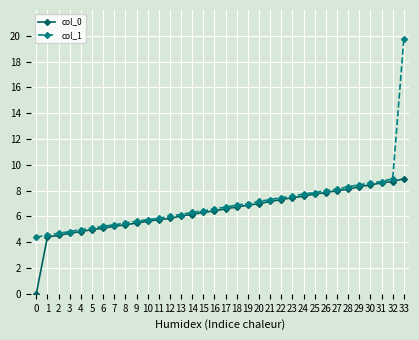

What value does the col_1 series have at 21?

7.3